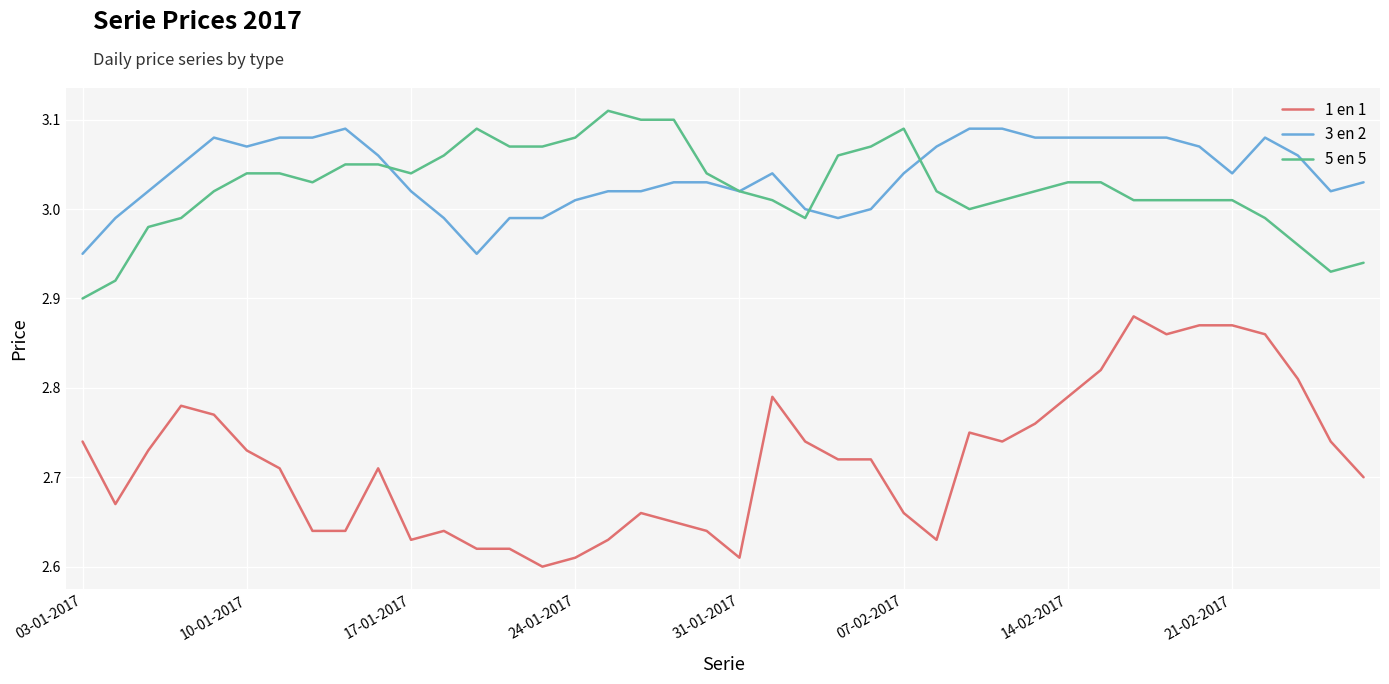

True or false: 1 en 1 and 3 en 2 intersect in this chart.

False